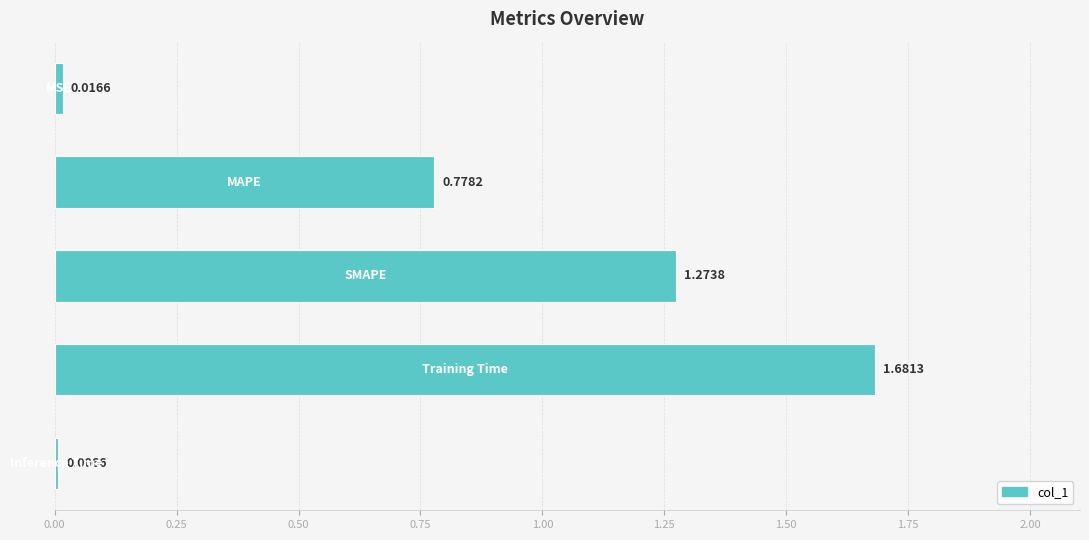

How many series are shown in this chart?

1